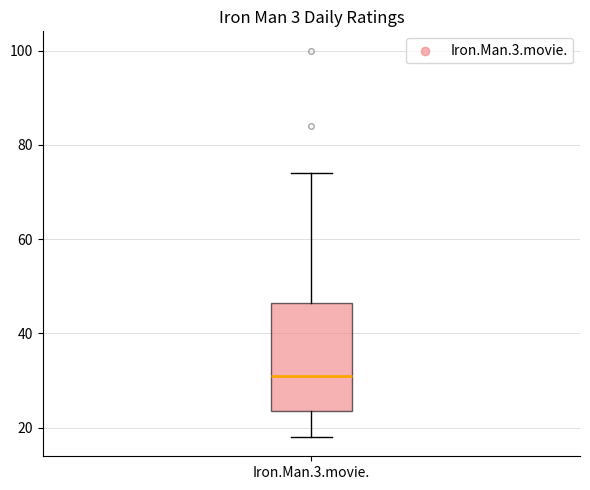

Read this box plot against the y-axis: the position of the median line, the range covered by the box, and the ends of both whiskers. The values are not printed on the chart, so give them approximately, as read against the axis.

median 32, box 24 to 46, whiskers 18 to 74